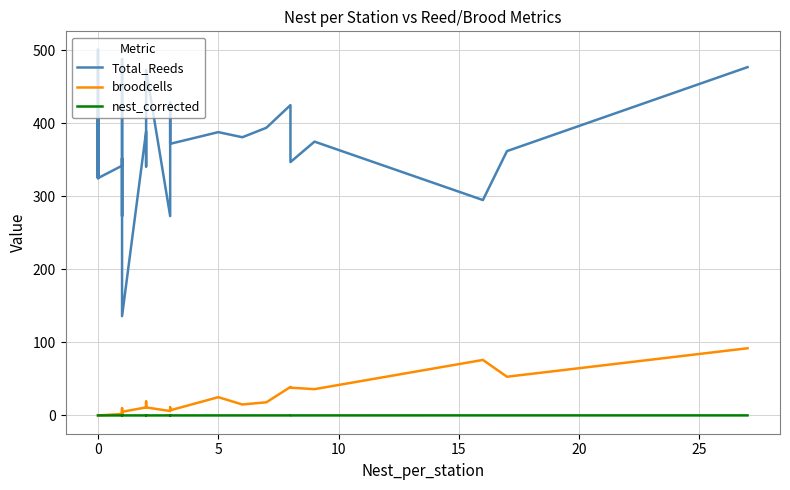

True or false: nest_corrected and broodcells intersect in this chart.

False